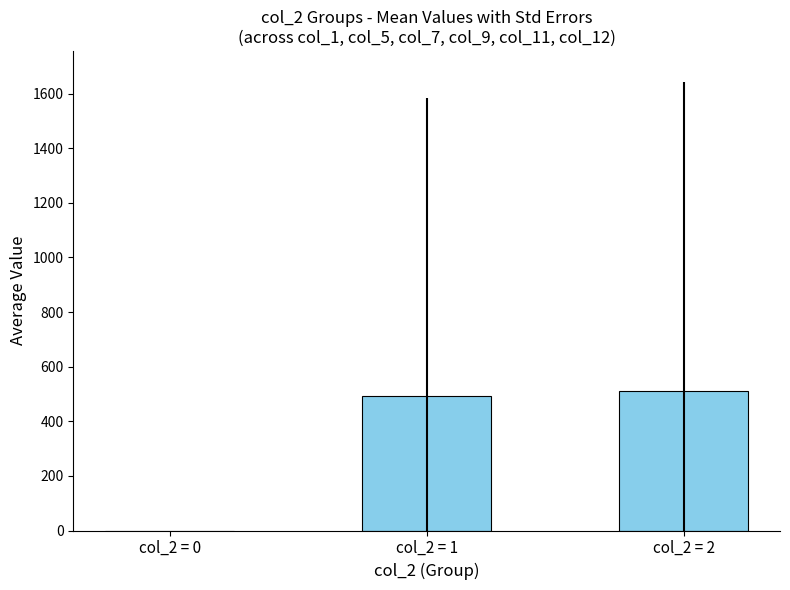

Reading left to right, transcribe all the data shown in this chart.

col_2 = 0=0.0	col_2 = 1=491.0	col_2 = 2=511.5